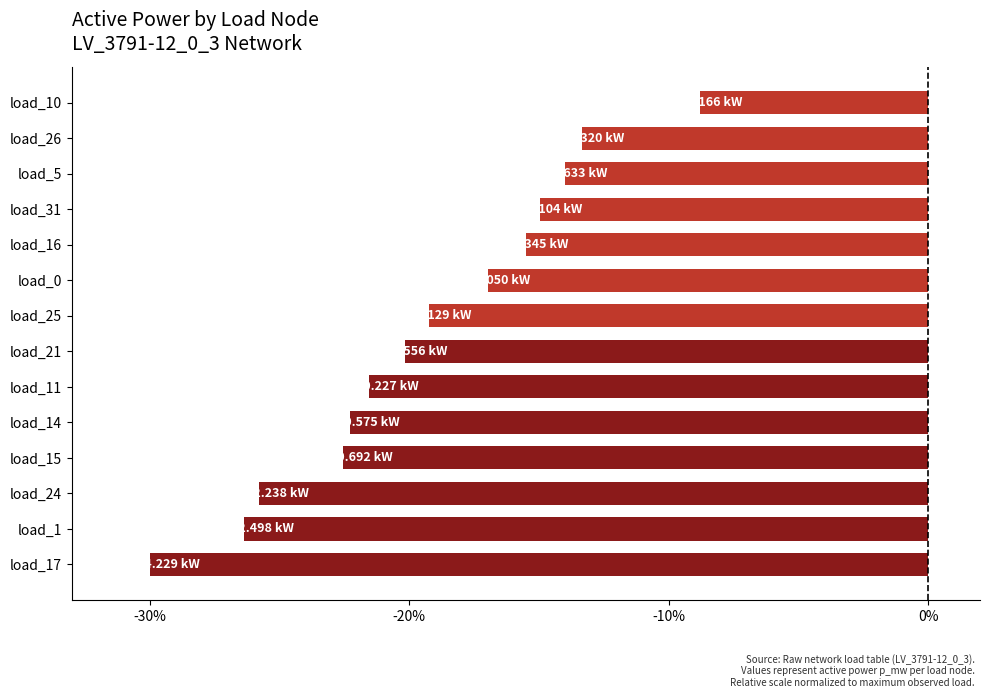

What is the sum of the values at load_10 and load_15?

-31.3